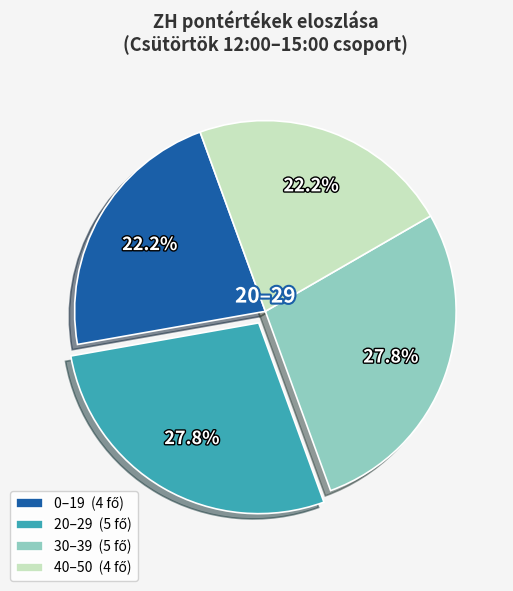

Does any single category account for the majority?

No